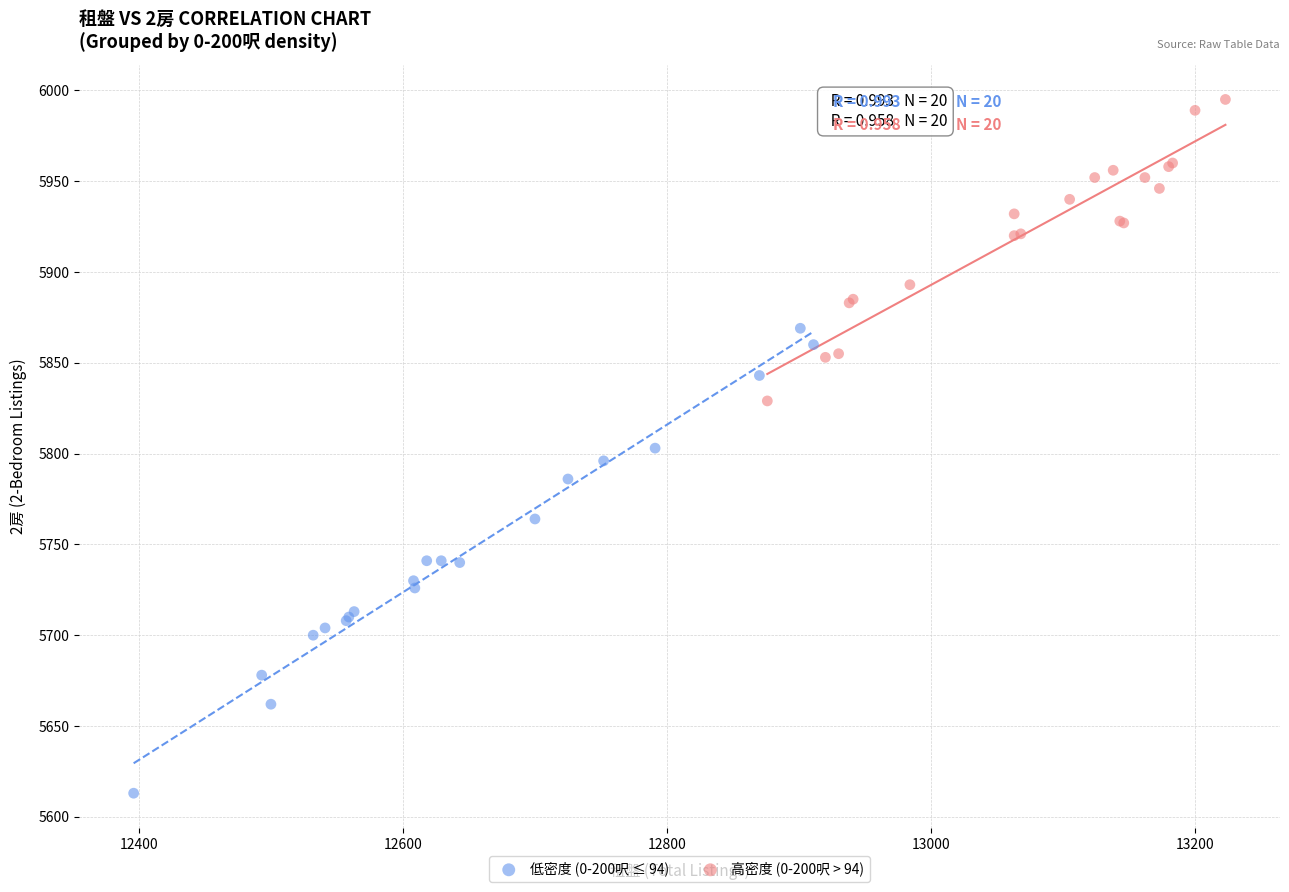

Which series contains the lowest Y value?

低密度 (0-200呎 ≤ 94)